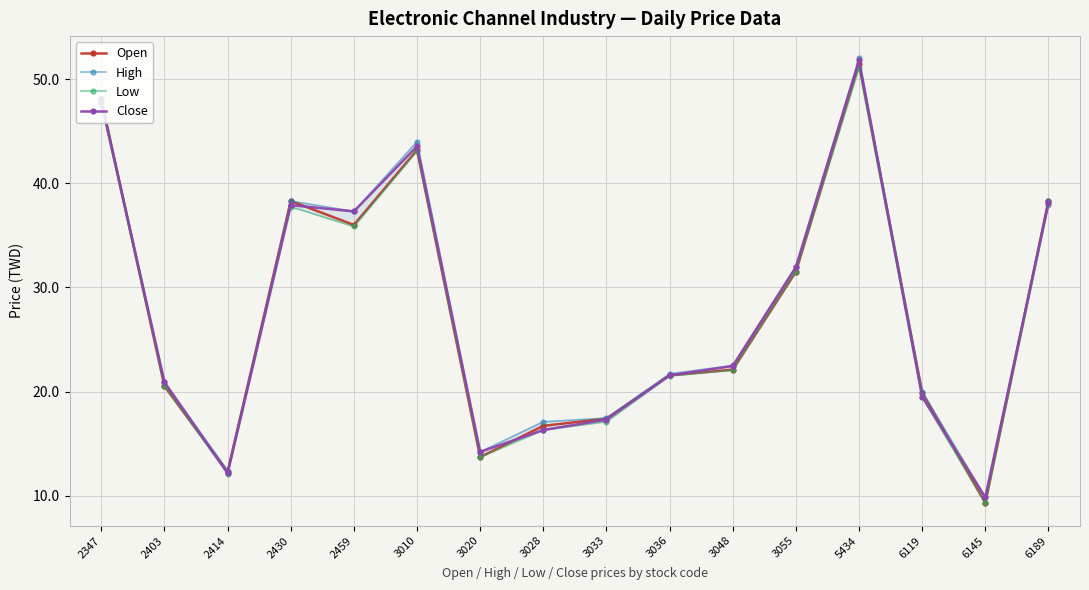

Which category has the lowest value across all series?

6145